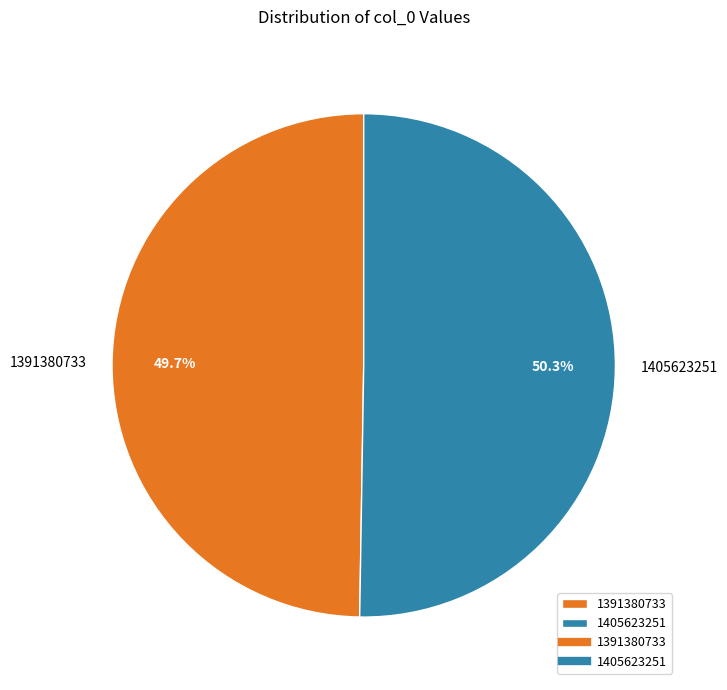

Rank the categories by value from highest to lowest.

1405623251, 1391380733